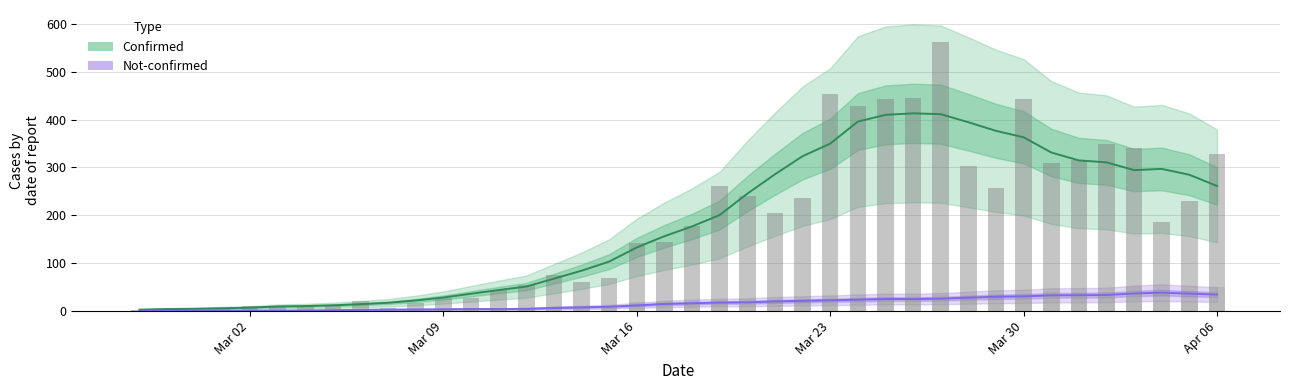

What is the value of the not-confirmed bar at the 31st from the left?

23